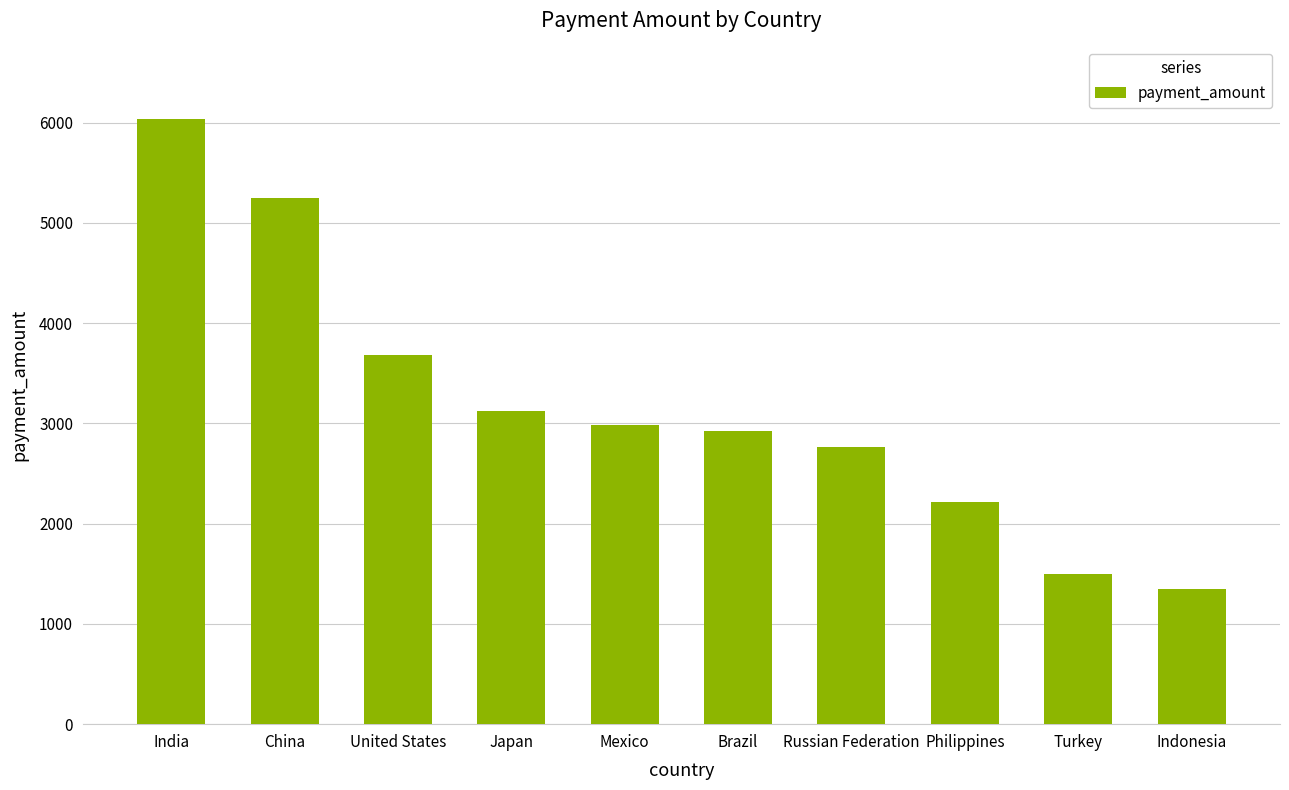

How many bars are there in total?

10